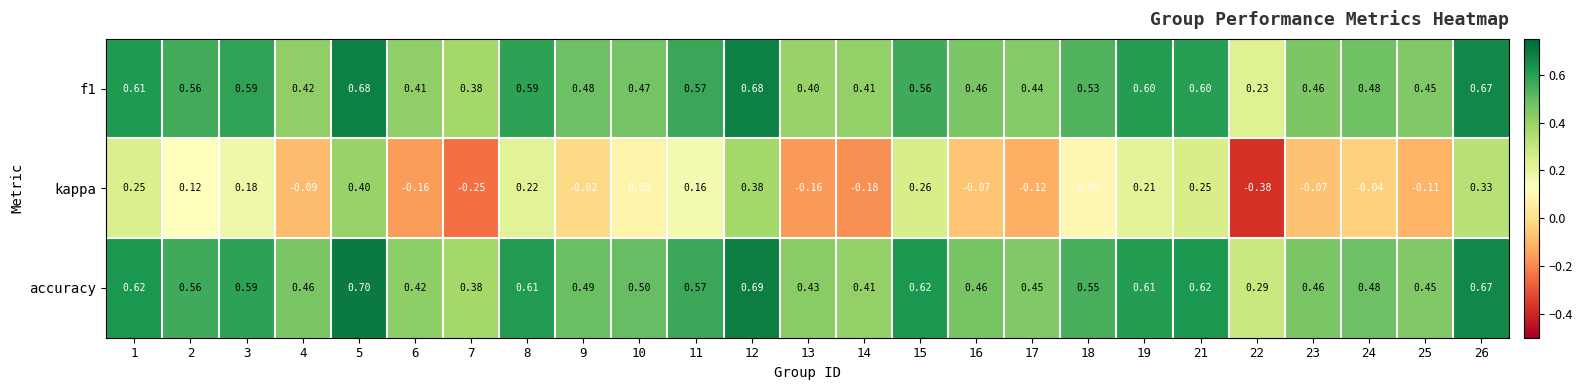

What is the difference between the highest and lowest values at 11?

0.4